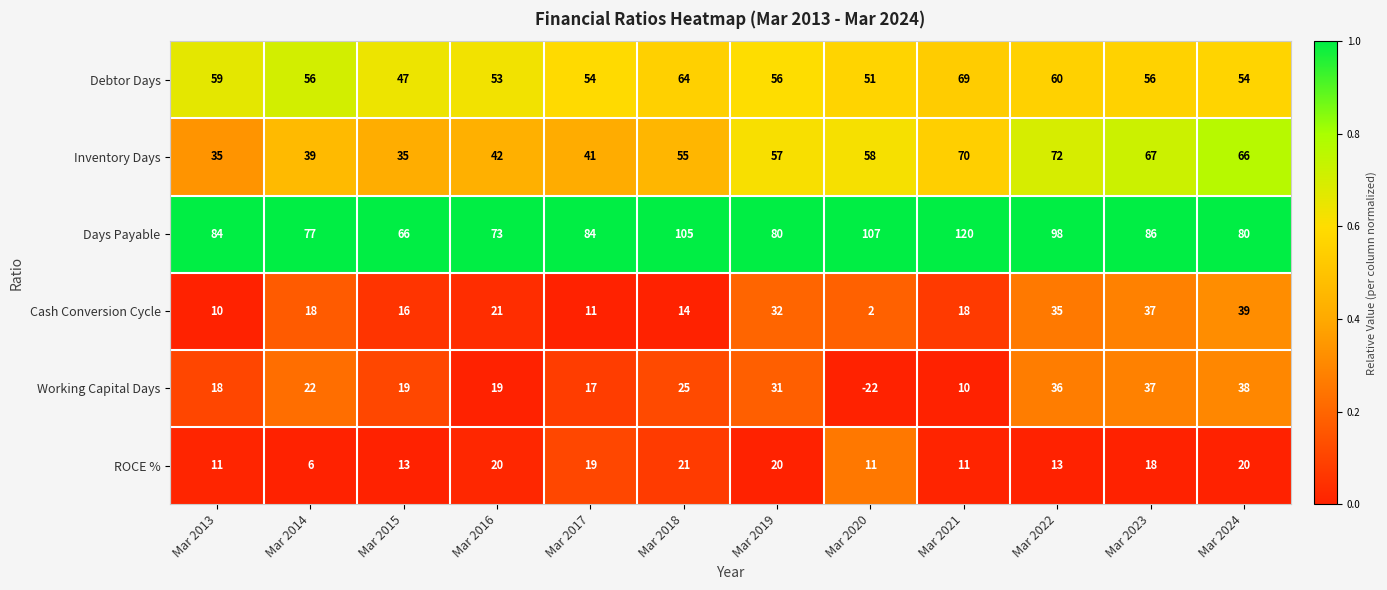

How many categories are shown in the chart?

12